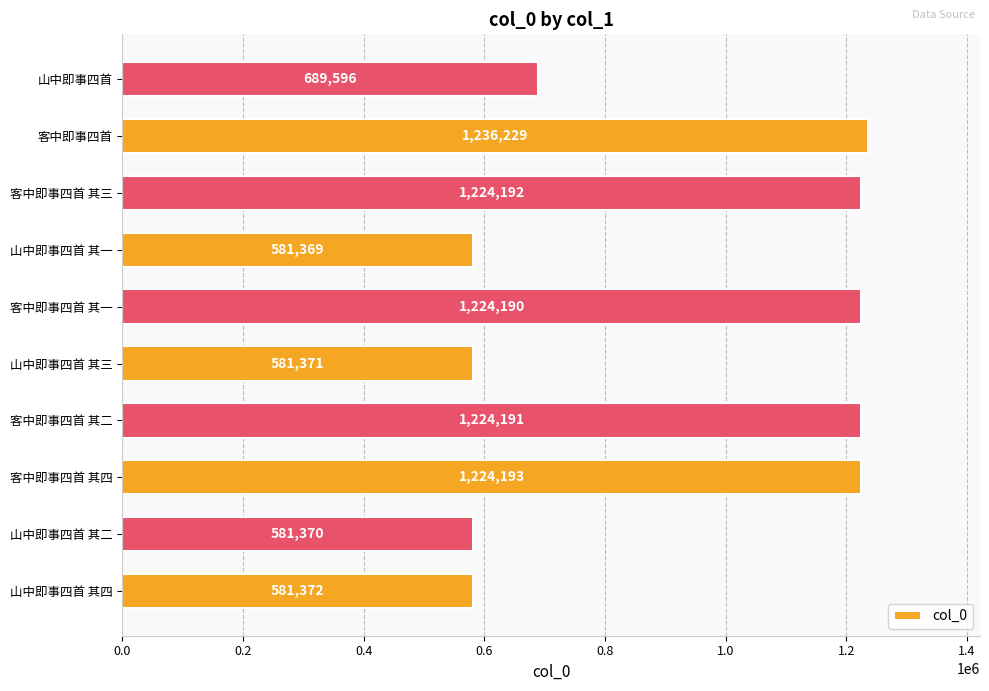

Reading bottom to top, what are all the values shown in this chart?

山中即事四首 其四=581372	山中即事四首 其二=581370	客中即事四首 其四=1224193	客中即事四首 其二=1224191	山中即事四首 其三=581371	客中即事四首 其一=1224190	山中即事四首 其一=581369	客中即事四首 其三=1224192	客中即事四首=1236229	山中即事四首=689596